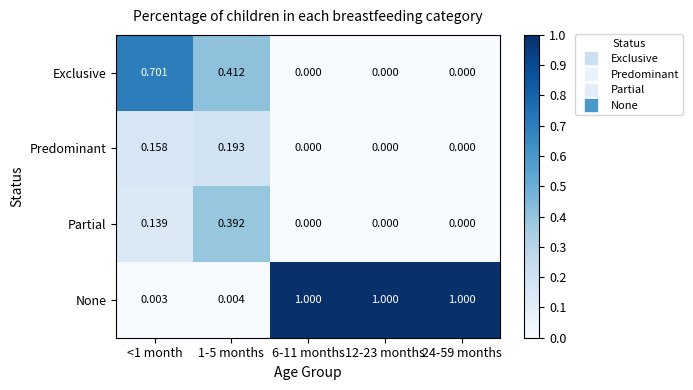

Rank the series by their maximum value, from lowest to highest.

Predominant, Partial, Exclusive, None